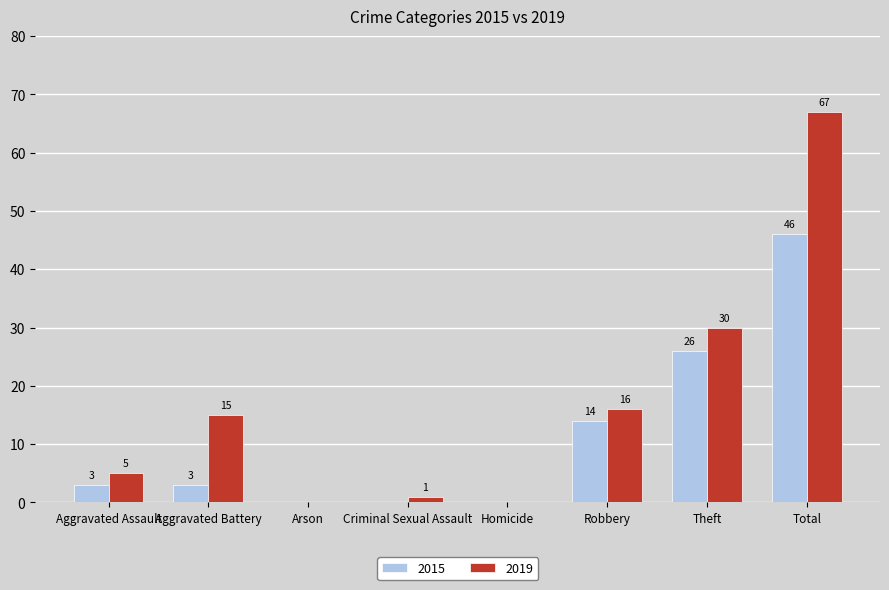

What is the highest value of the 2015 series?

46